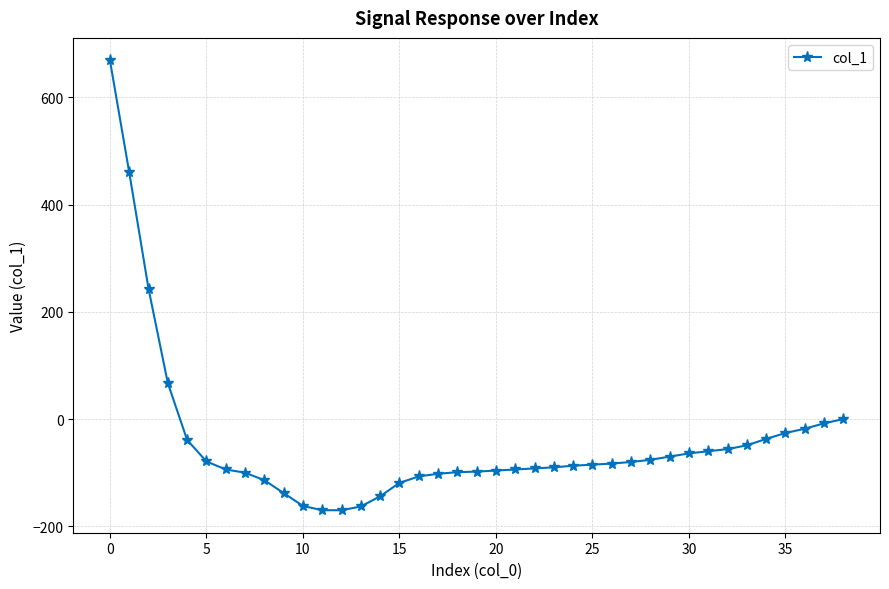

What is the greatest value displayed?

669